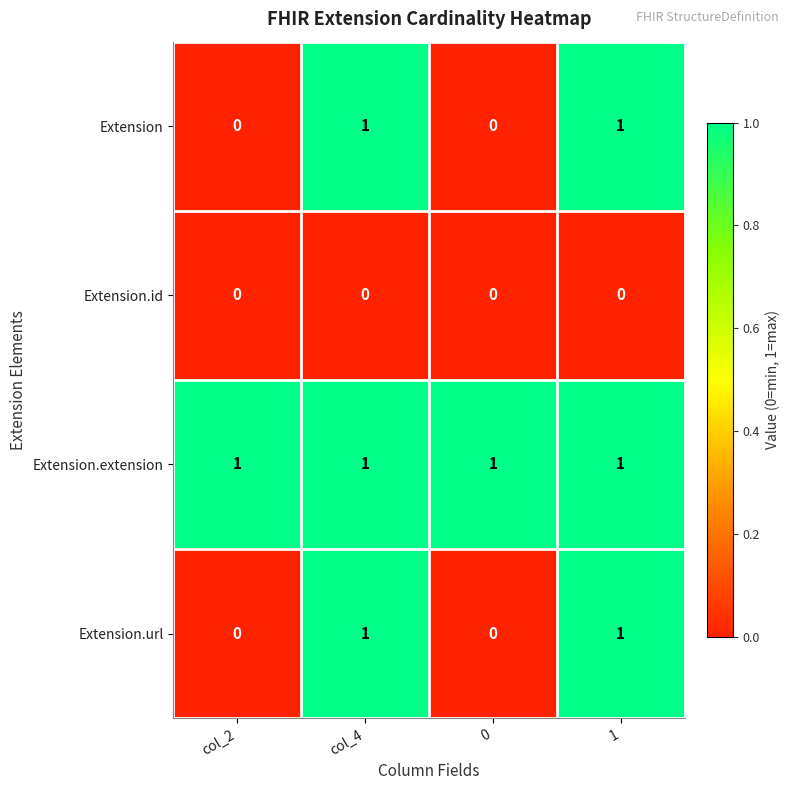

How many Extension values are between 0 and 1?

4